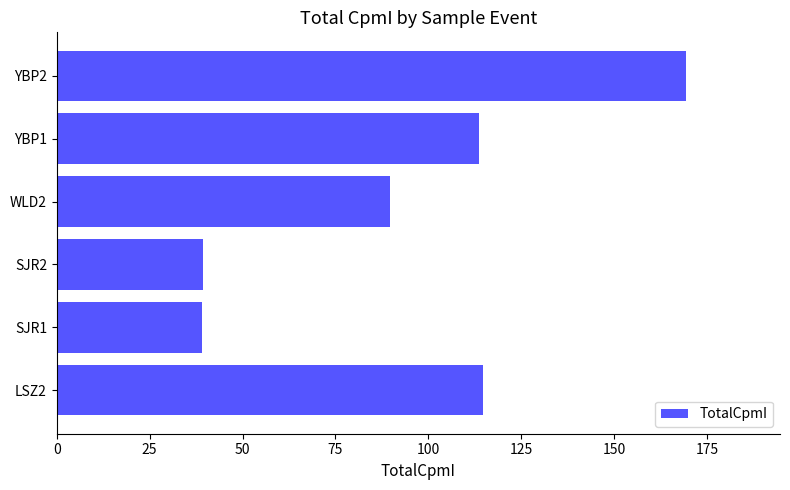

What is the greatest value displayed?

169.3